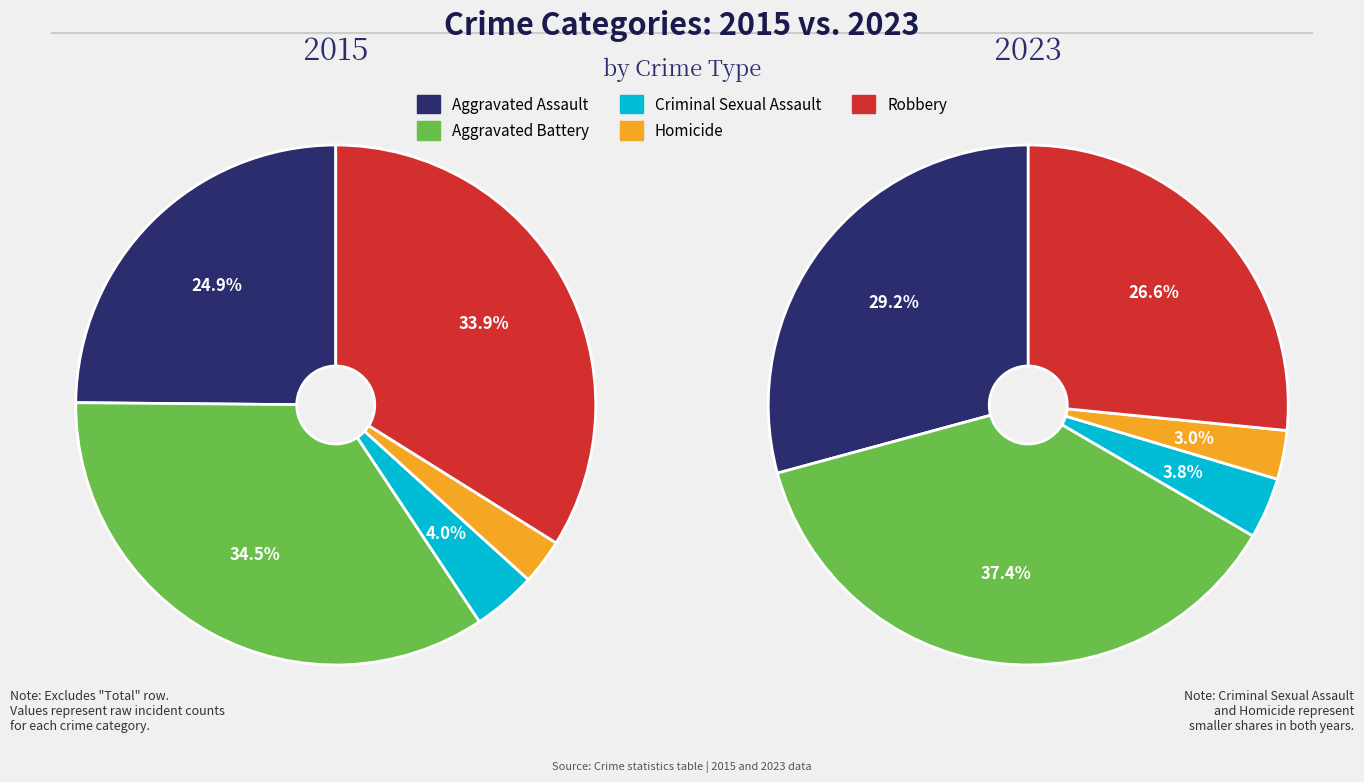

Which has a higher value, values_2015 or values_2023?

values_2023